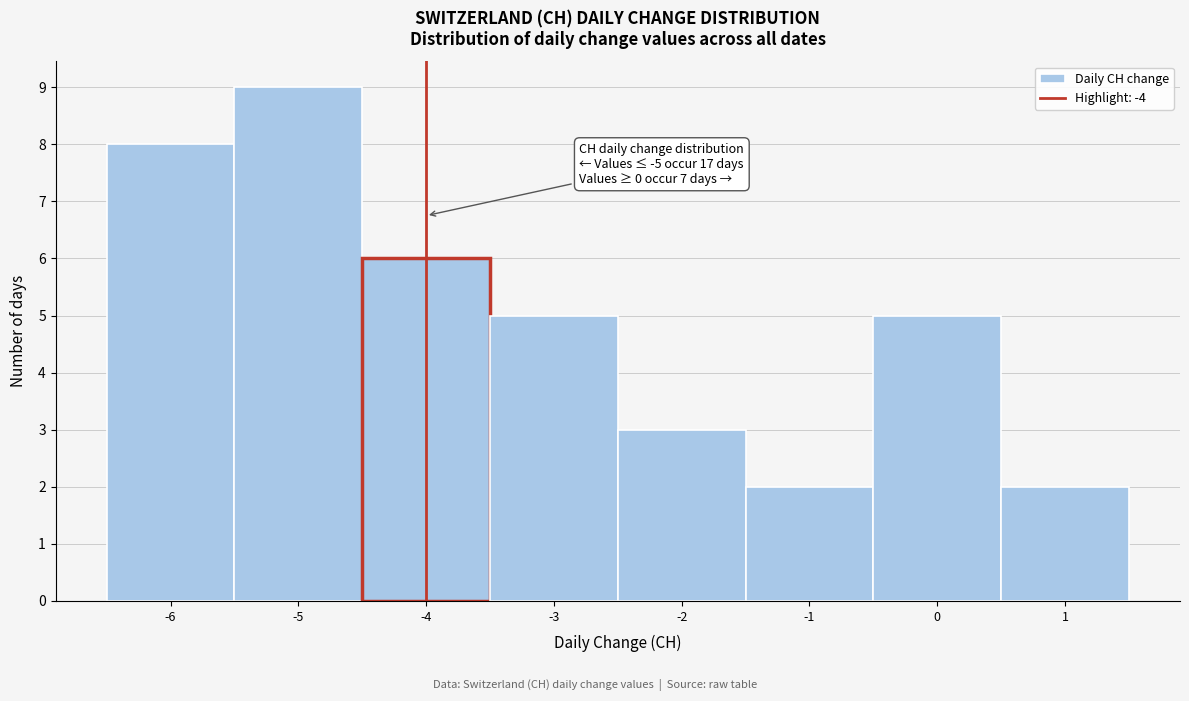

Which range on the x-axis has the tallest bar?

-5.5 to -4.5